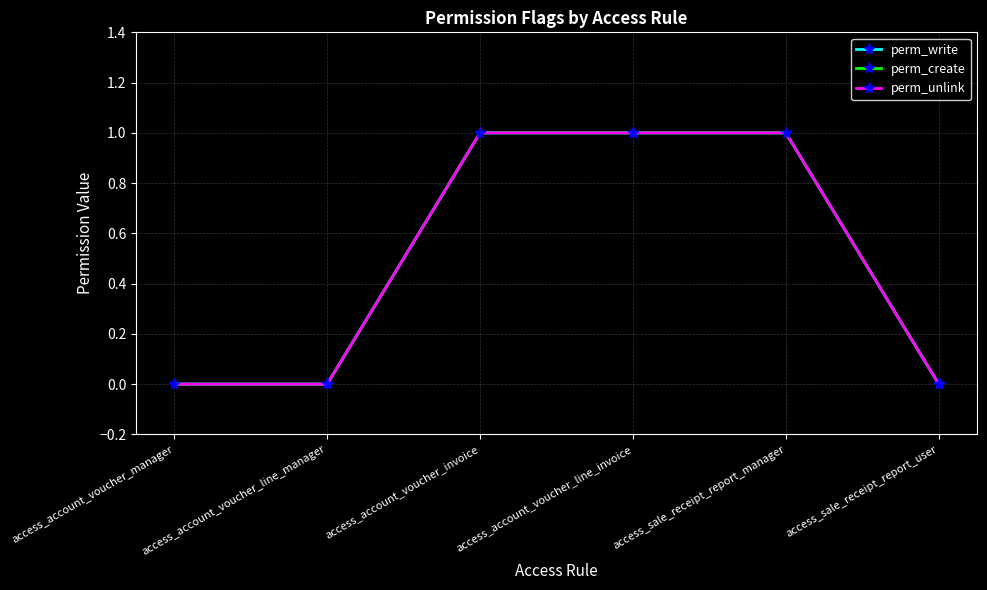

What is the value of the perm_create point at the 5th from the left?

1